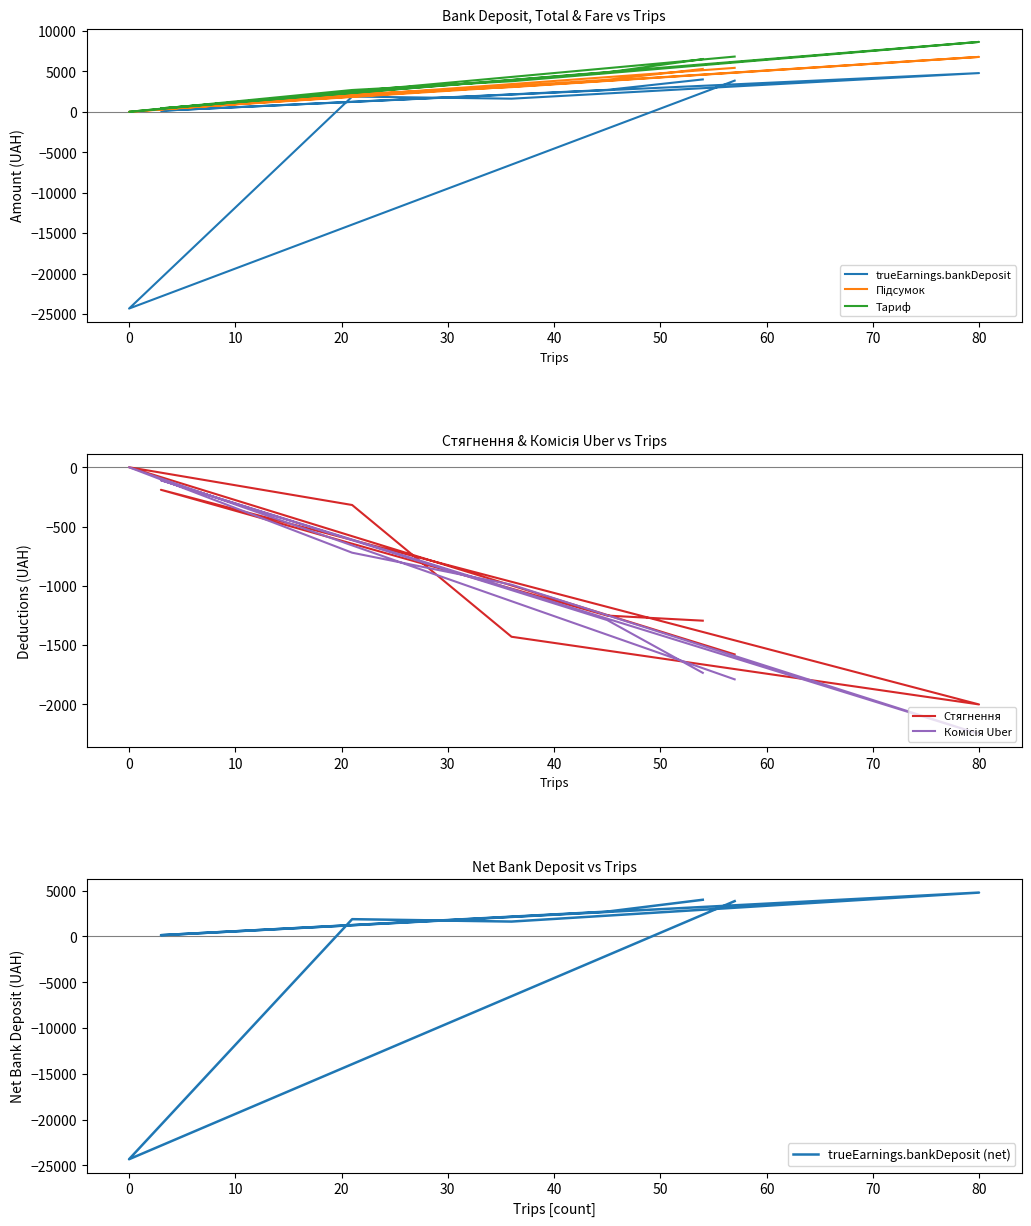

How many values in the Тариф series exceed 4874?

4